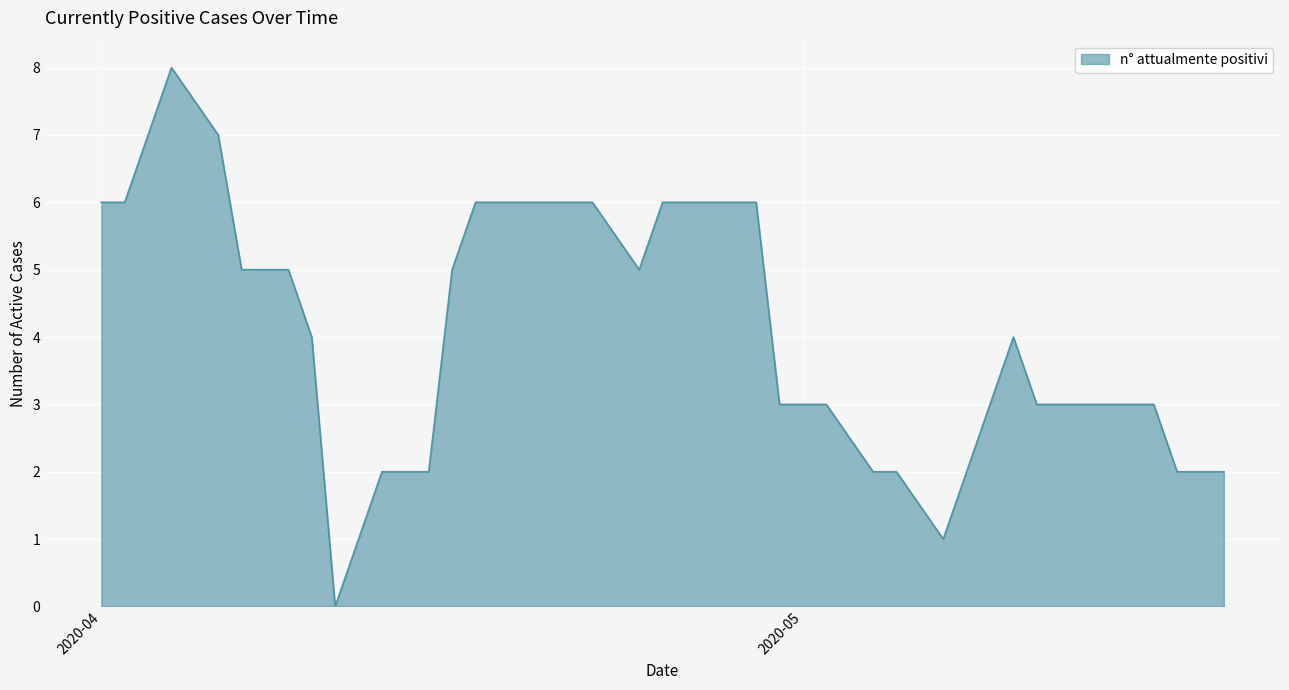

What is the difference between the maximum and minimum values?

8